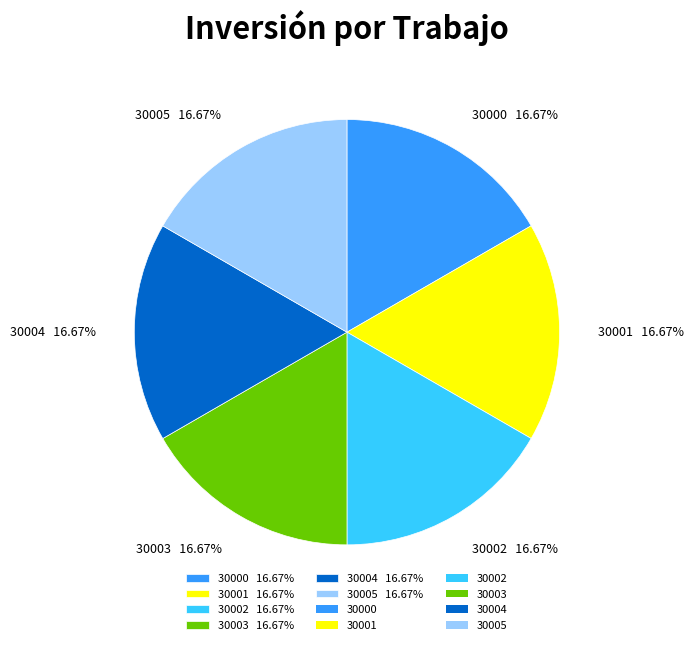

Approximately how many times larger is the value at 30002 compared to 30005?

1.0